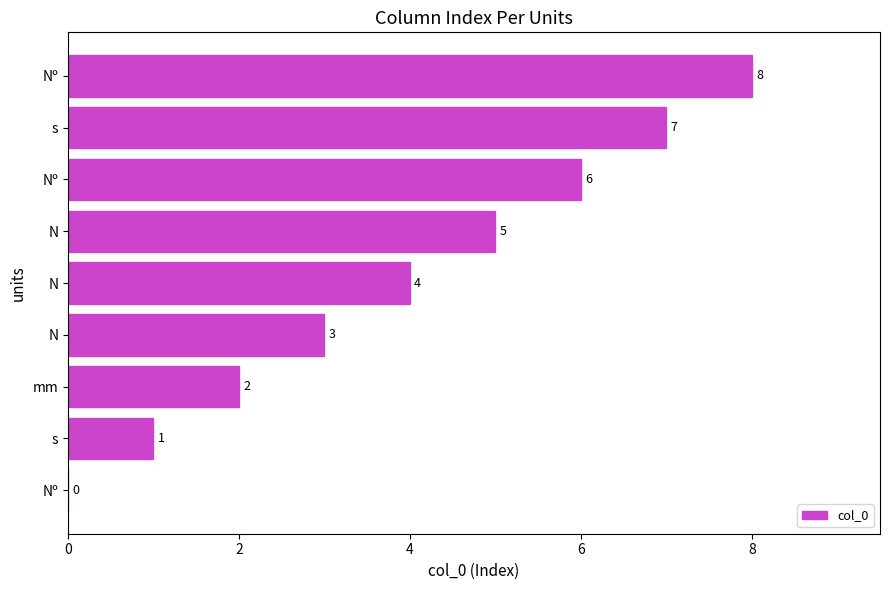

What is the average value?

4